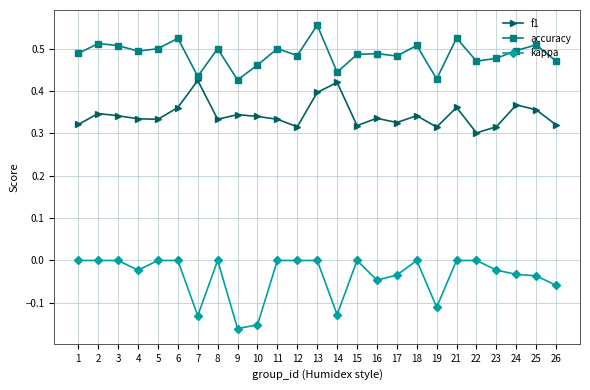

True or false: kappa and accuracy intersect in this chart.

False